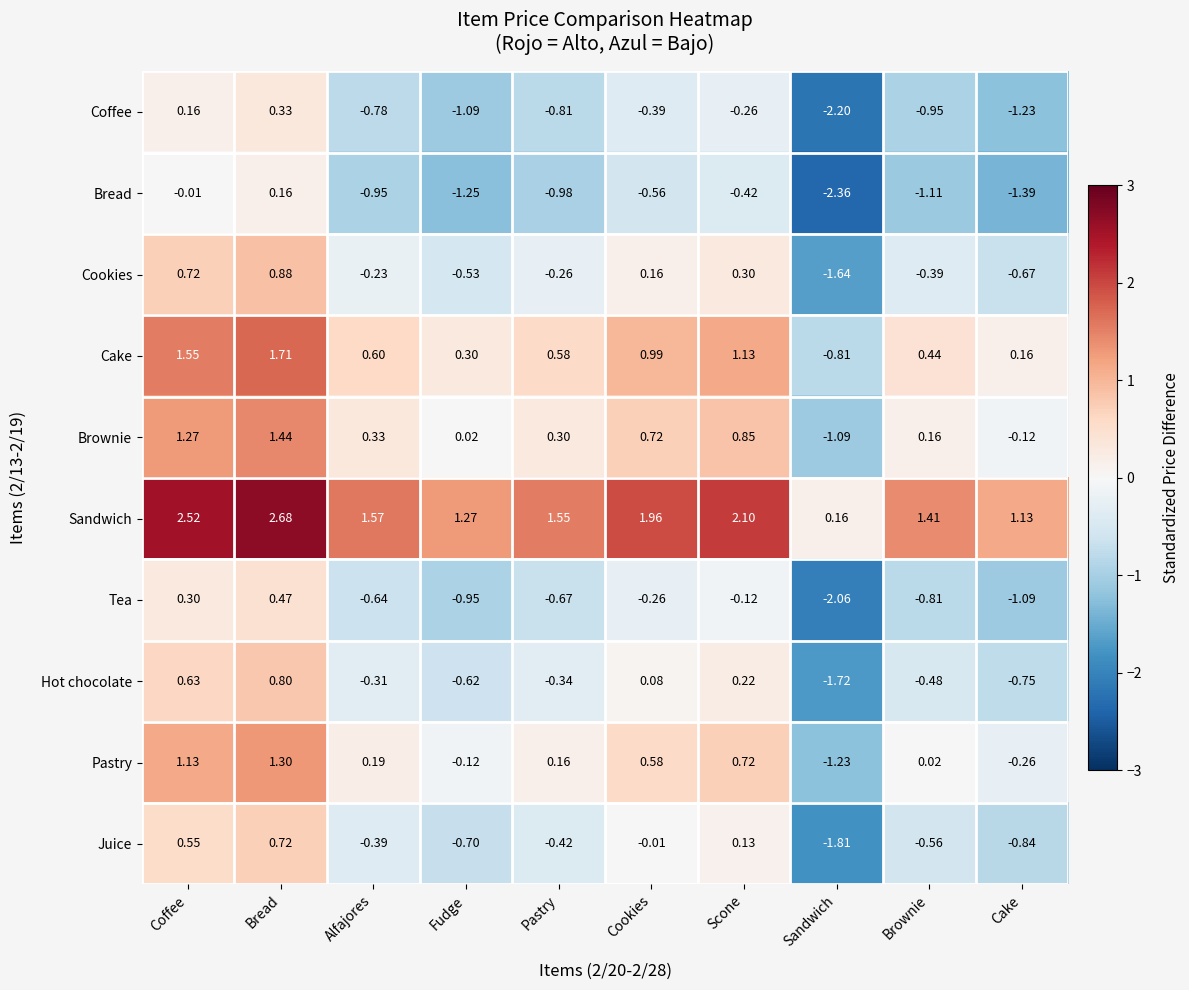

Which label corresponds to the largest value in the chart?

Bread